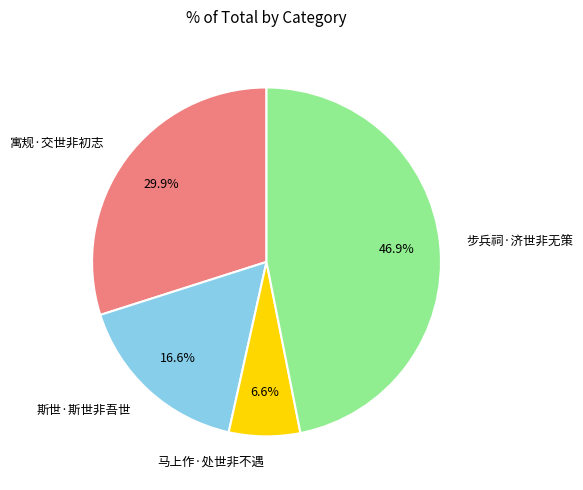

What percentage is the 马上作·处世非不遇 slice, to the nearest percent?

7%